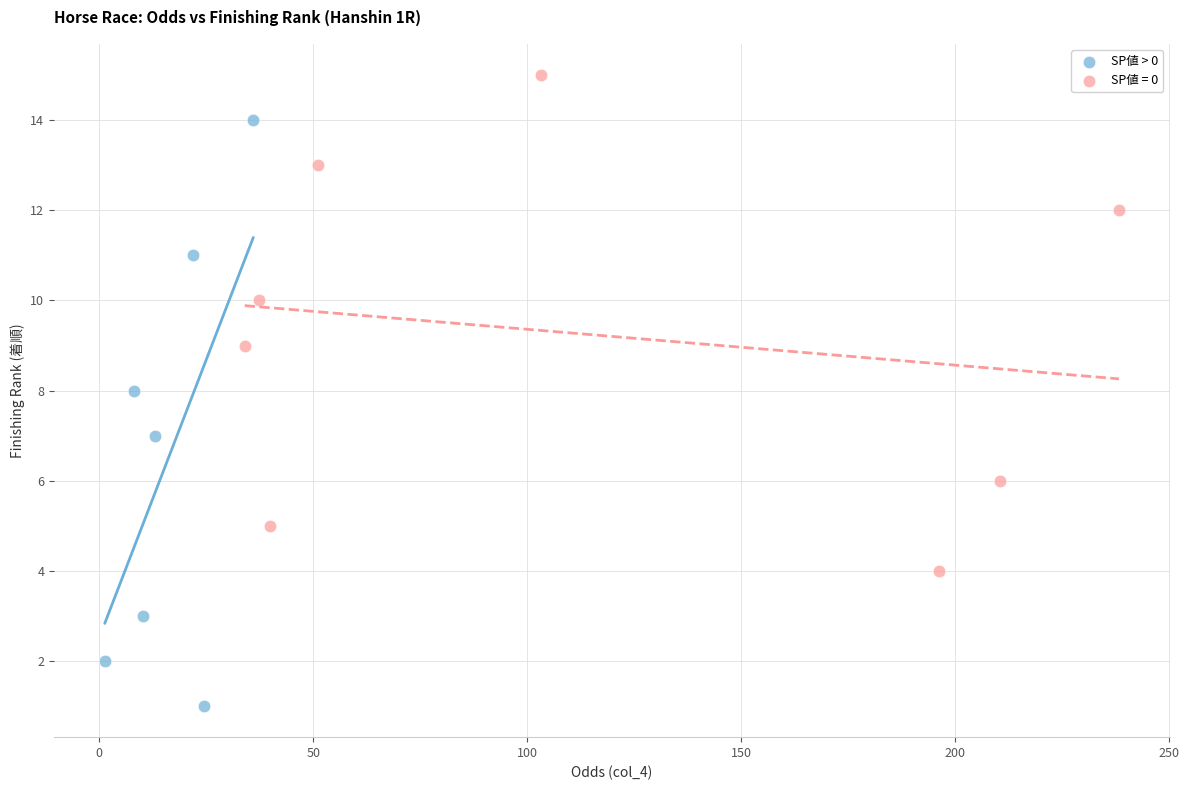

Which series reaches the minimum Y coordinate?

SP値 > 0